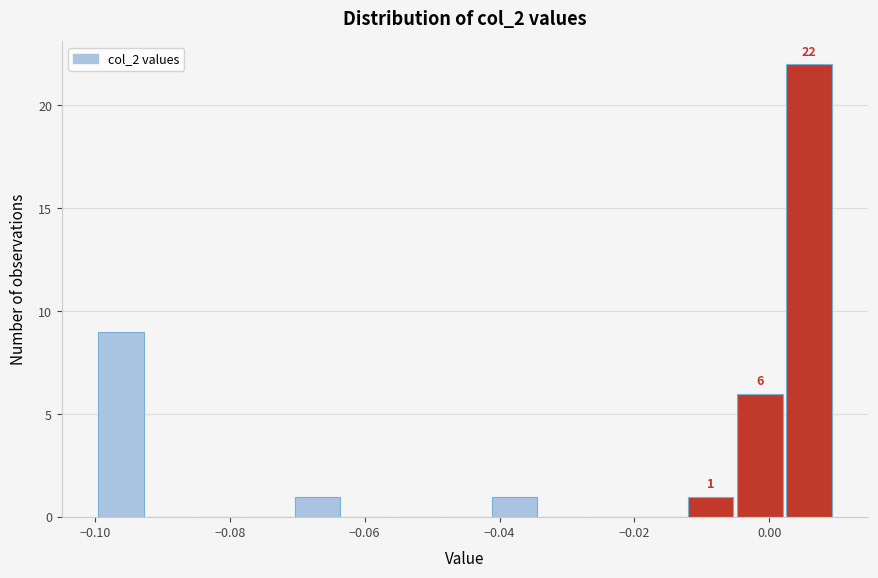

Around what value on the x-axis is the tallest bar? Give the approximate position of its centre, as read against the axis.

0.006